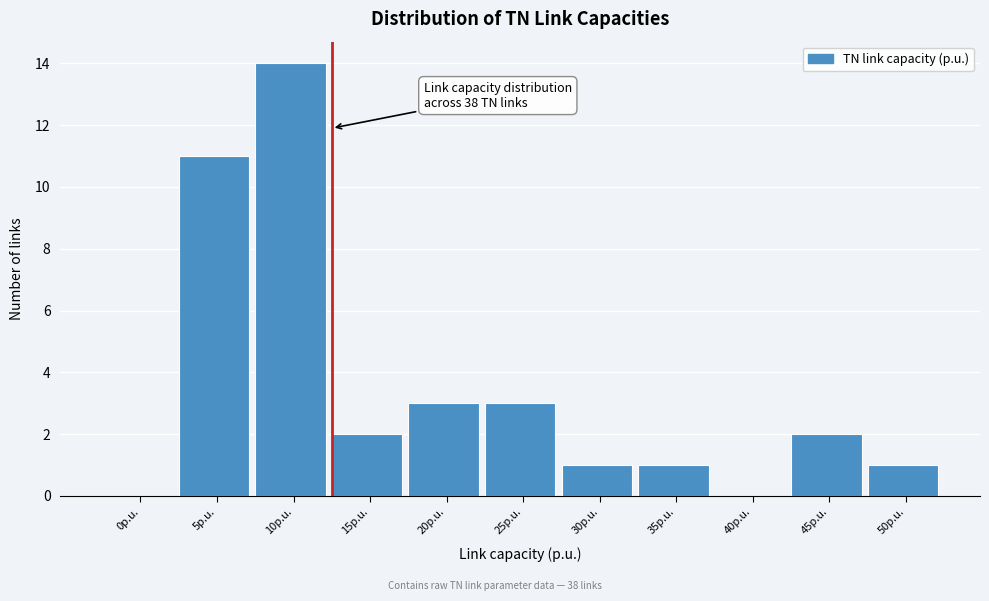

Reading left to right, extract all data points from this chart.

0p.u.=0	5p.u.=11	10p.u.=14	15p.u.=2	20p.u.=3	25p.u.=3	30p.u.=1	35p.u.=1	40p.u.=0	45p.u.=2	50p.u.=1